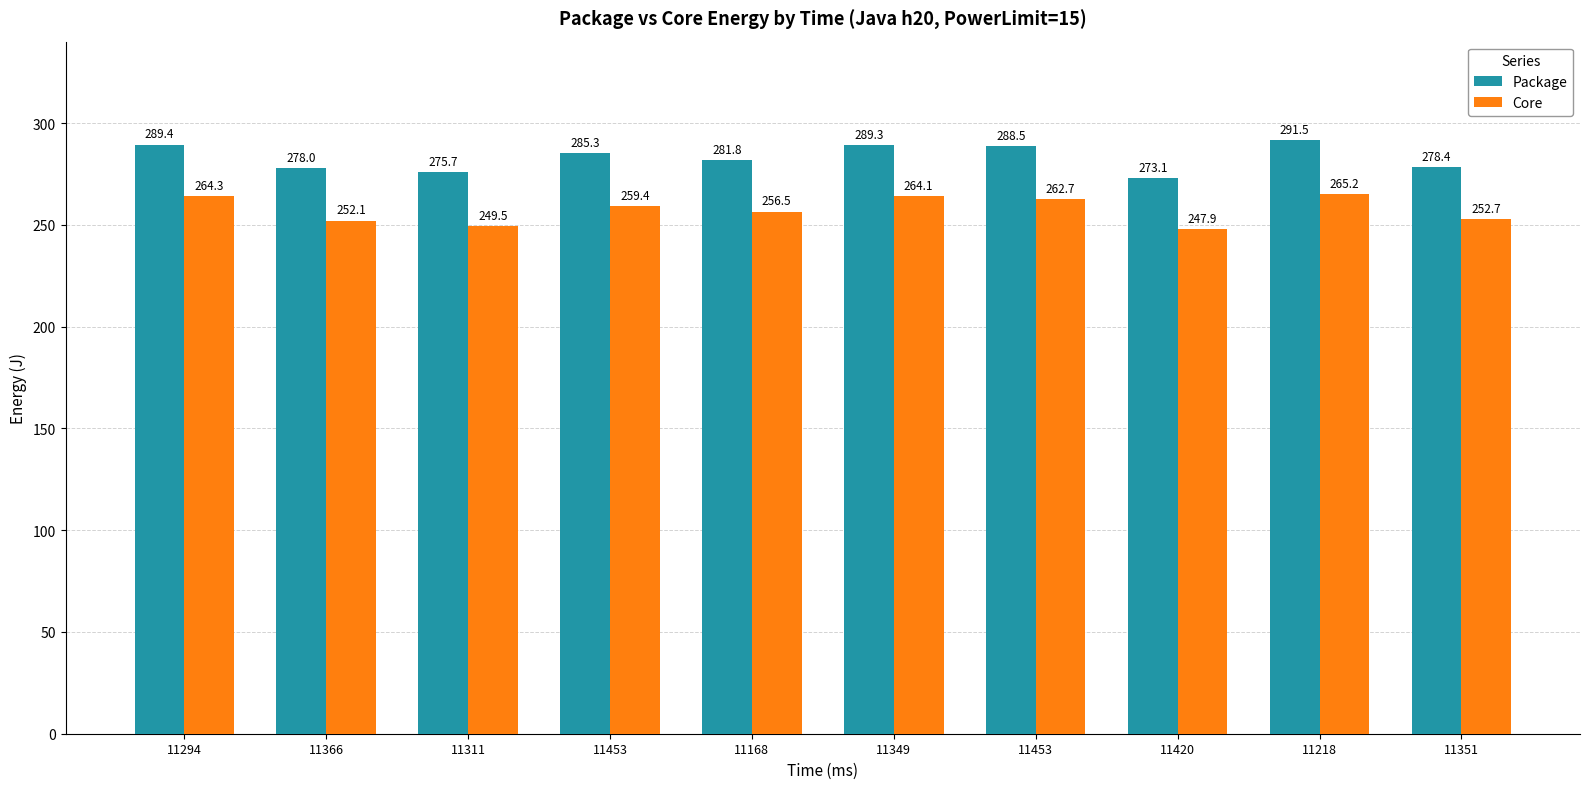

What is the approximate value of Core at 11218?

265.2